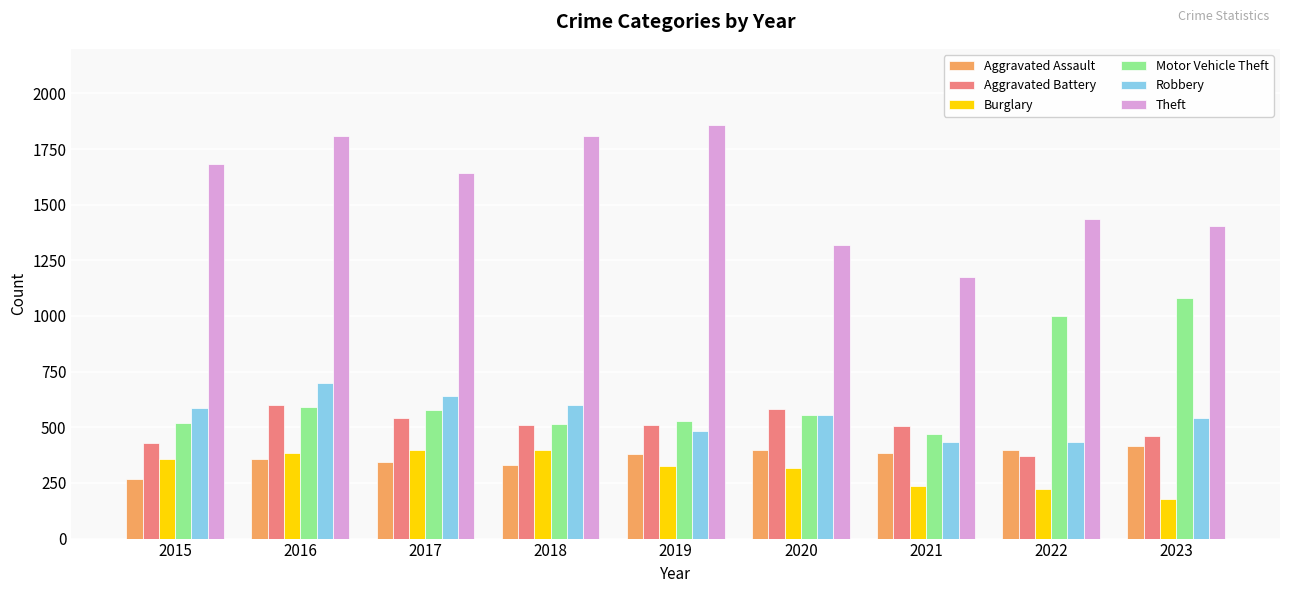

What is the difference between the highest and lowest values at 2015?

1417